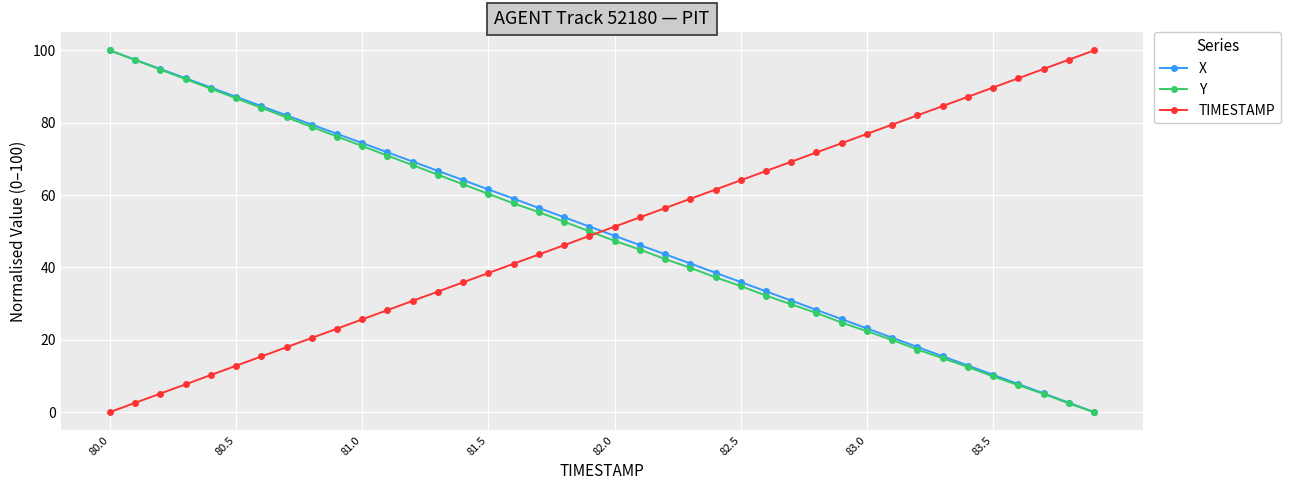

Reading left to right, extract all data points from this chart.

X: 100.0	97.4	94.9	92.3	89.7	87.2	84.6	82.1	79.5	77.0	74.4	71.8	69.3	66.7	64.1	61.6	59.0	56.4	53.9	51.3	48.8	46.2	43.7	41.1	38.5	36.0	33.4	30.8	28.3	25.7	23.1	20.6	18.0	15.4	12.9	10.3	7.8	5.2	2.6	0.0
Y: 100.0	97.4	94.7	92.1	89.4	86.8	84.1	81.5	78.8	76.2	73.6	70.9	68.3	65.6	63.0	60.3	57.7	55.3	52.6	50.0	47.4	45.0	42.3	39.9	37.3	34.9	32.2	29.8	27.4	24.8	22.4	20.0	17.3	14.9	12.5	9.9	7.5	5.0	2.4	0.0
TIMESTAMP: 0.0	2.6	5.1	7.7	10.3	12.8	15.4	17.9	20.5	23.1	25.6	28.2	30.8	33.3	35.9	38.5	41.0	43.6	46.2	48.7	51.3	53.8	56.4	59.0	61.5	64.1	66.7	69.2	71.8	74.4	76.9	79.5	82.1	84.6	87.2	89.7	92.3	94.9	97.4	100.0